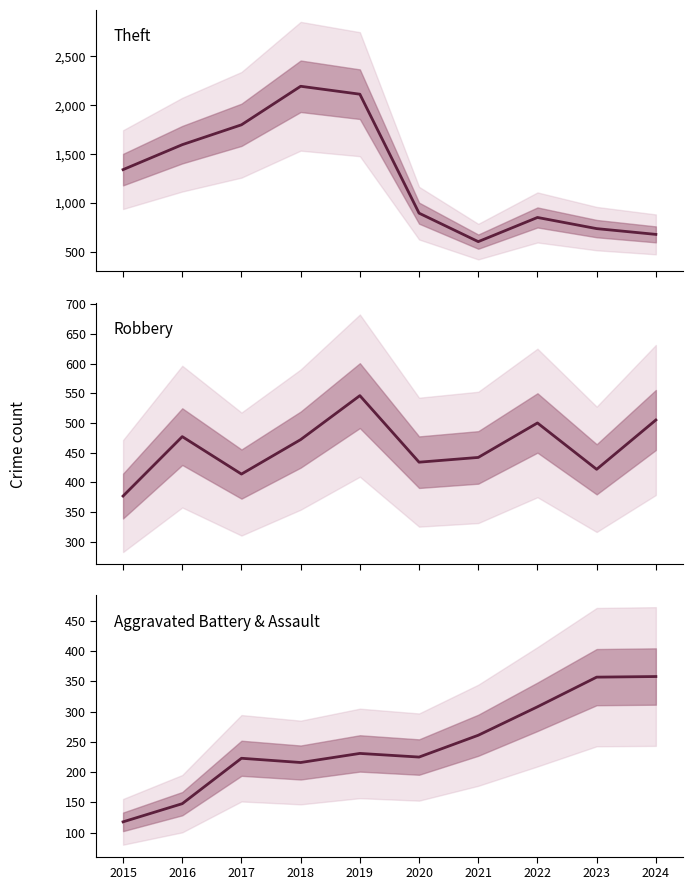

True or false: Aggravated Battery & Assault has a value of 88 at 2019.

False